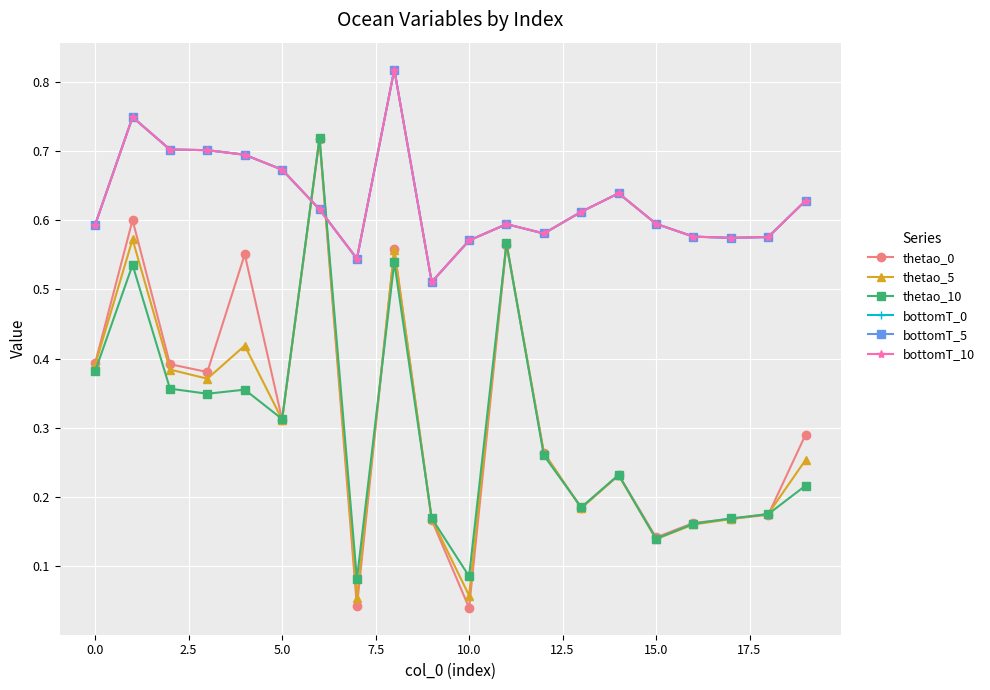

Is this an area chart (filled region under the line)?

No